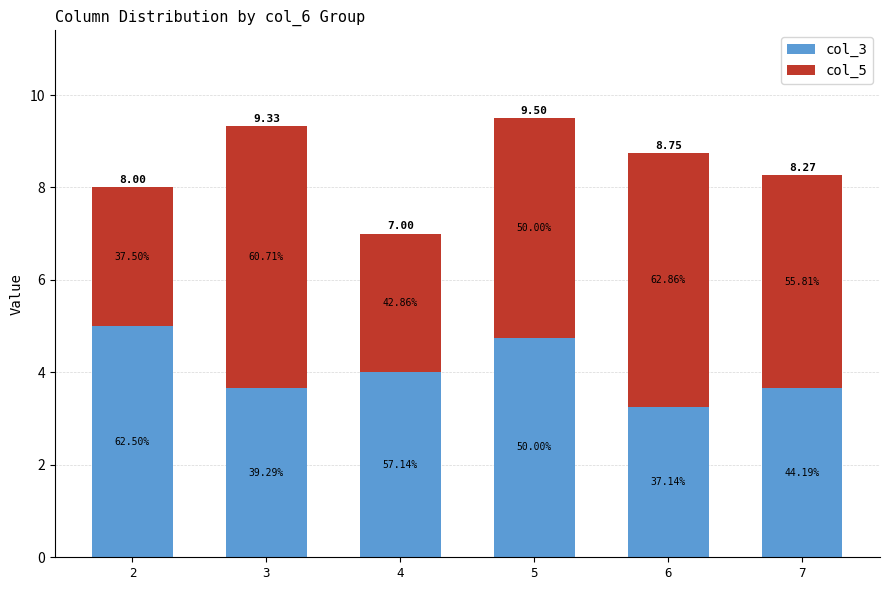

What are all the series names shown in the legend?

col_3, col_5